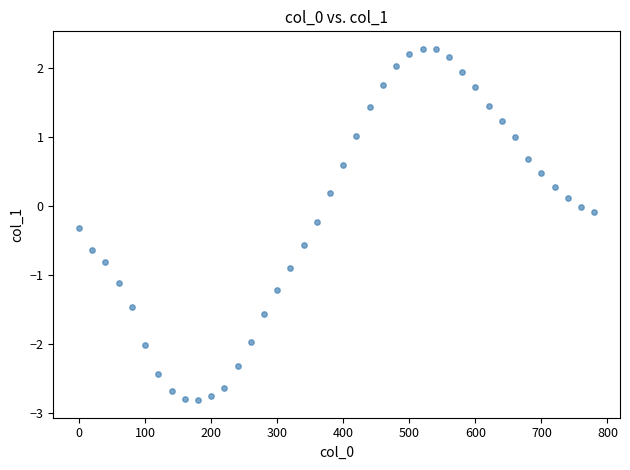

What is the range of X values (max minus min)?

780.0